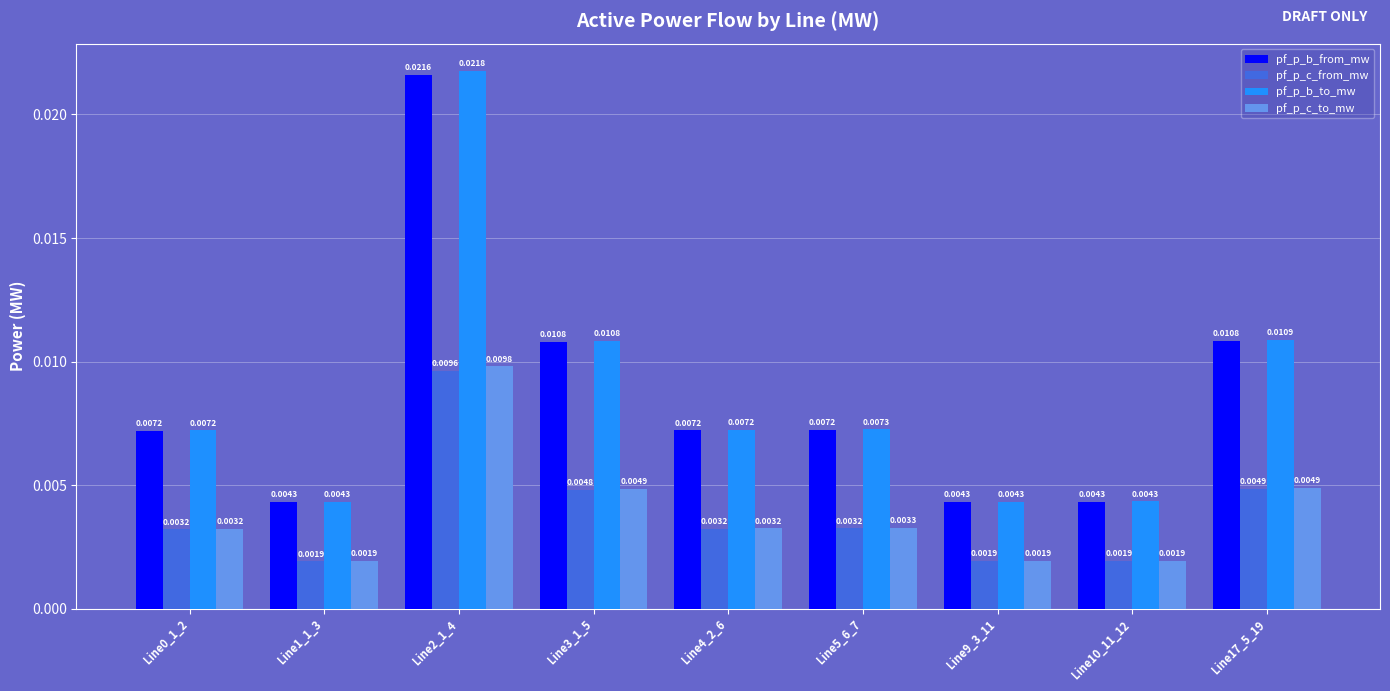

List the series in order of their peak value, lowest first.

pf_p_c_from_mw, pf_p_c_to_mw, pf_p_b_from_mw, pf_p_b_to_mw